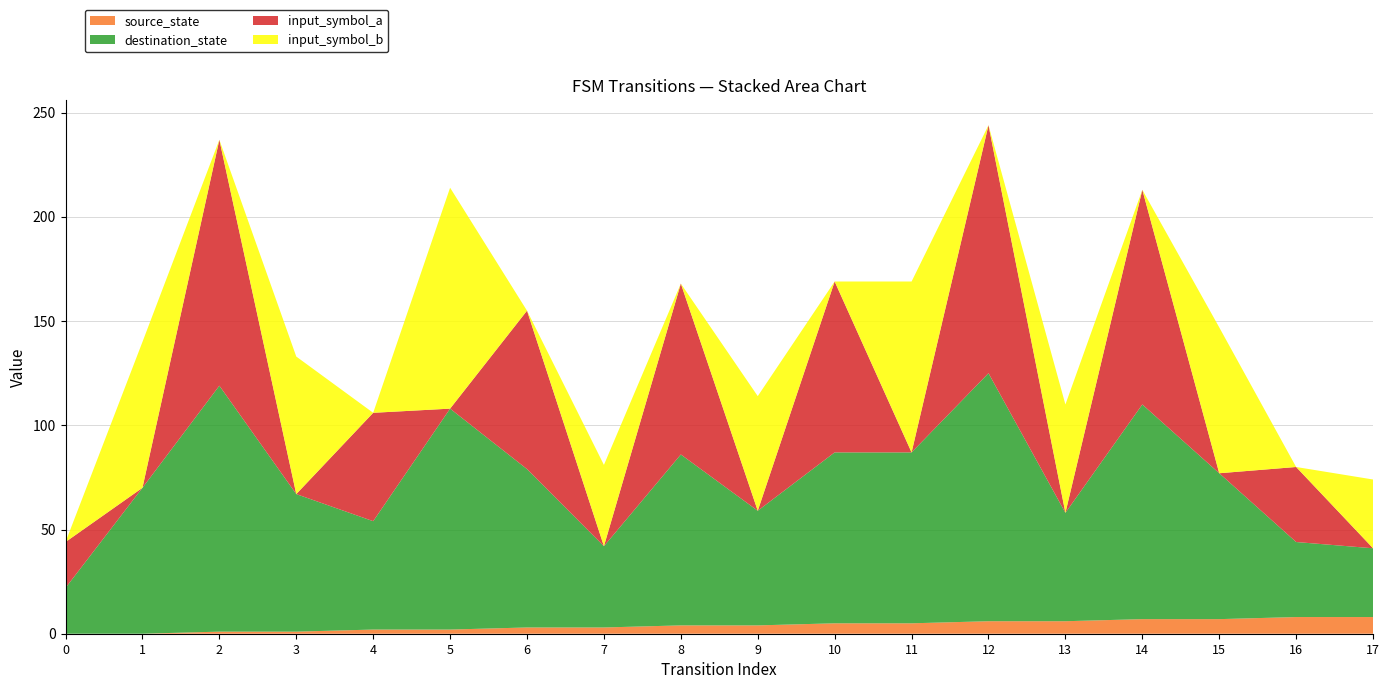

Reading left to right, list all the values displayed in this chart.

source_state: 0	0	1	1	2	2	3	3	4	4	5	5	6	6	7	7	8	8
destination_state: 22	70	118	66	52	106	76	39	82	55	82	82	119	52	103	70	36	33
input_symbol_a: 22	0	118	0	52	0	76	0	82	0	82	0	119	0	103	0	36	0
input_symbol_b: 0	70	0	66	0	106	0	39	0	55	0	82	0	52	0	70	0	33